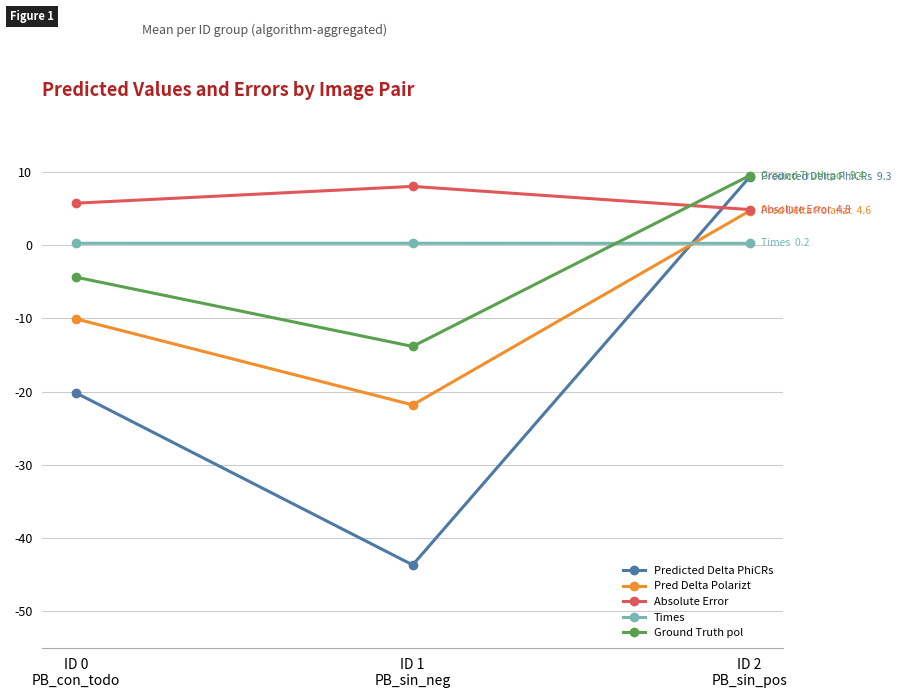

What is the smallest value displayed?

-43.7